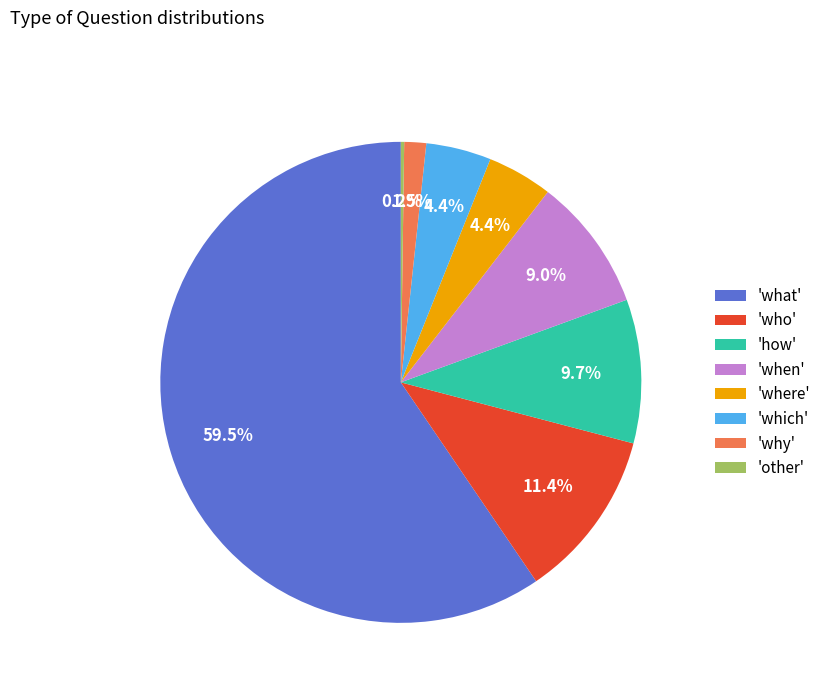

Which has a higher value, 'which' or 'how'?

'how'